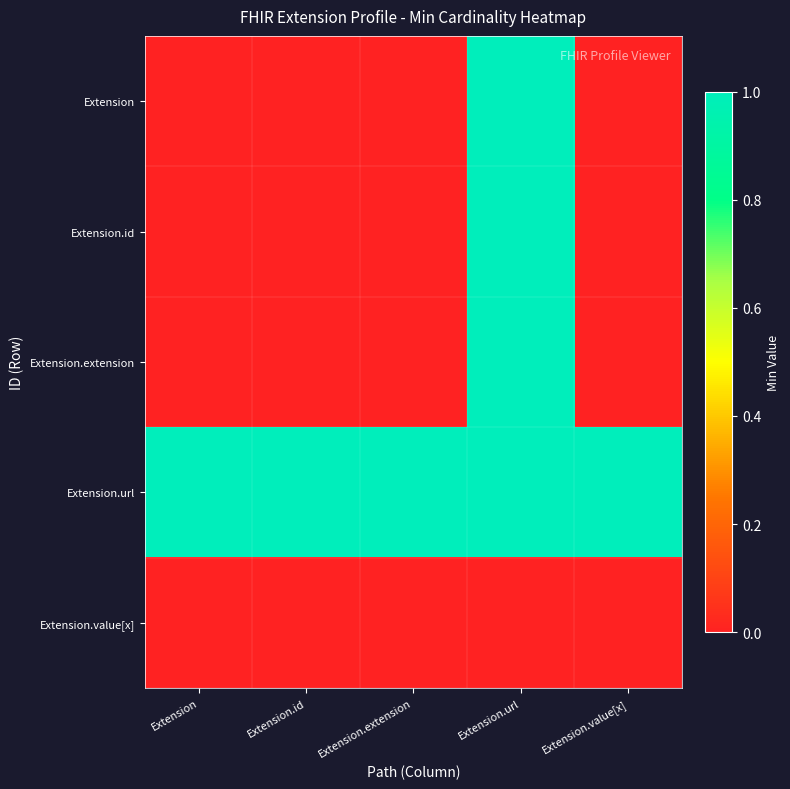

What is the difference between the highest and lowest values at Extension.id?

1